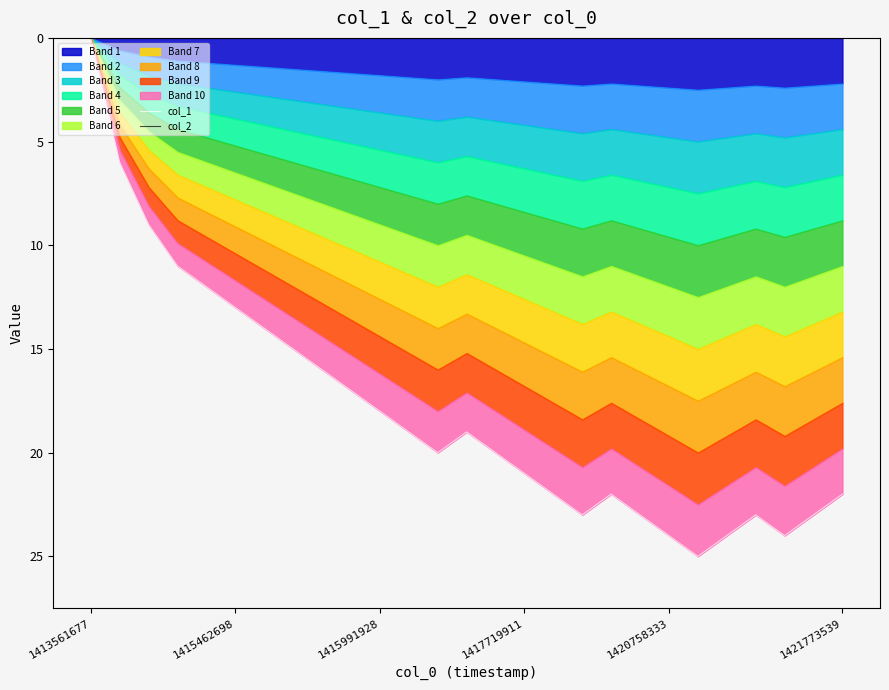

Which series changed the most between 19 and 24?

col_1